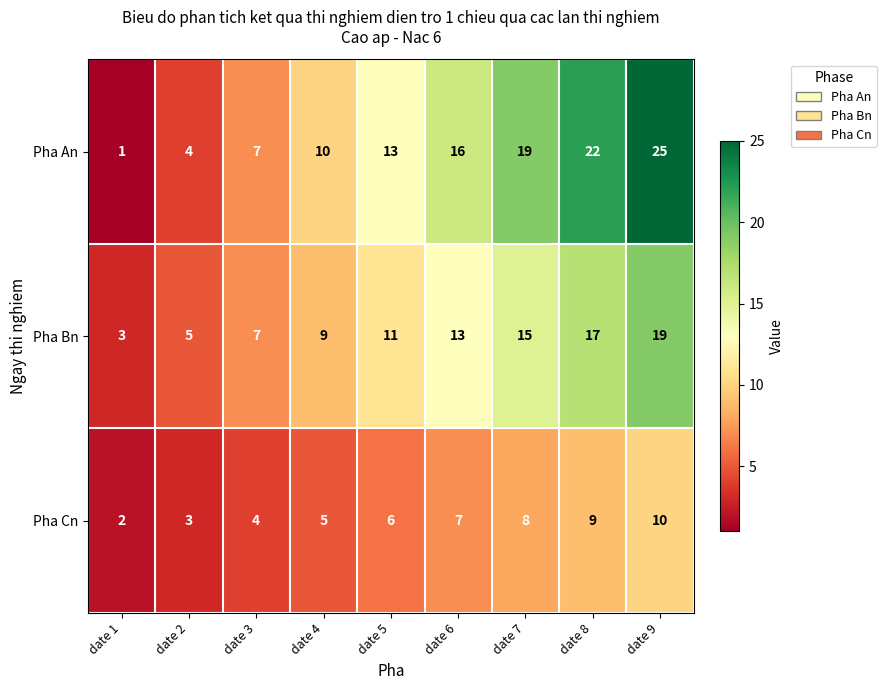

What is the sum of all Pha Bn values?

99